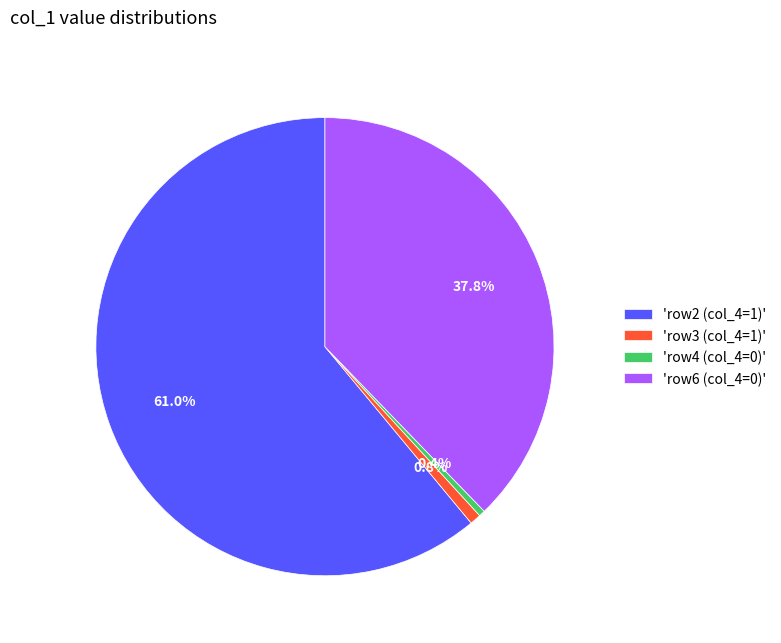

Which category has the biggest portion of the pie?

'row2 (col_4=1)'